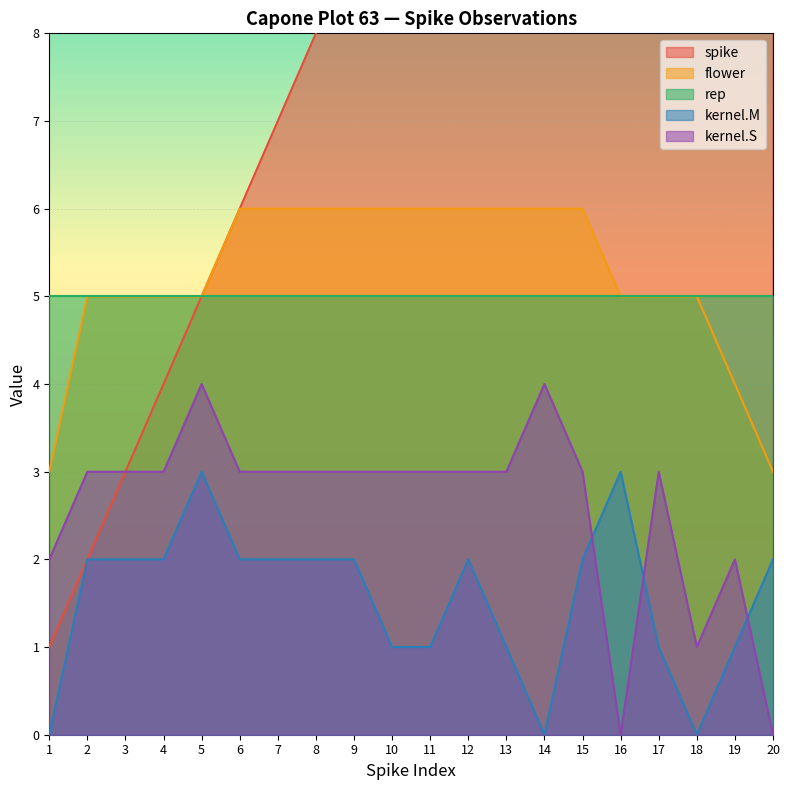

Does the chart display data point markers on the line(s)?

No